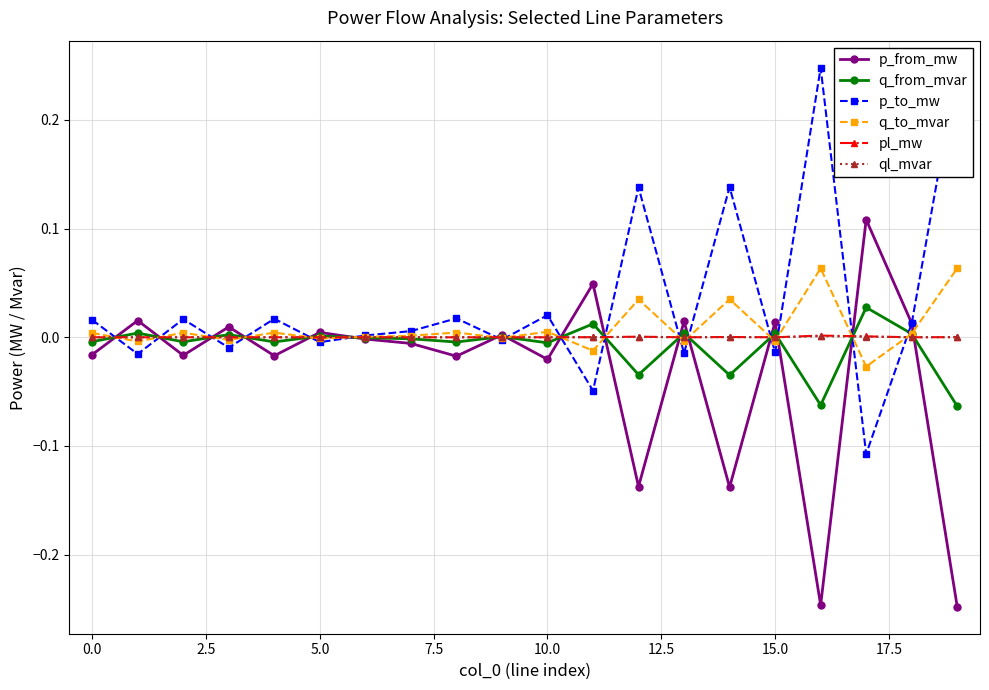

True or false: ql_mvar has more than 2 points higher than both neighbors.

True